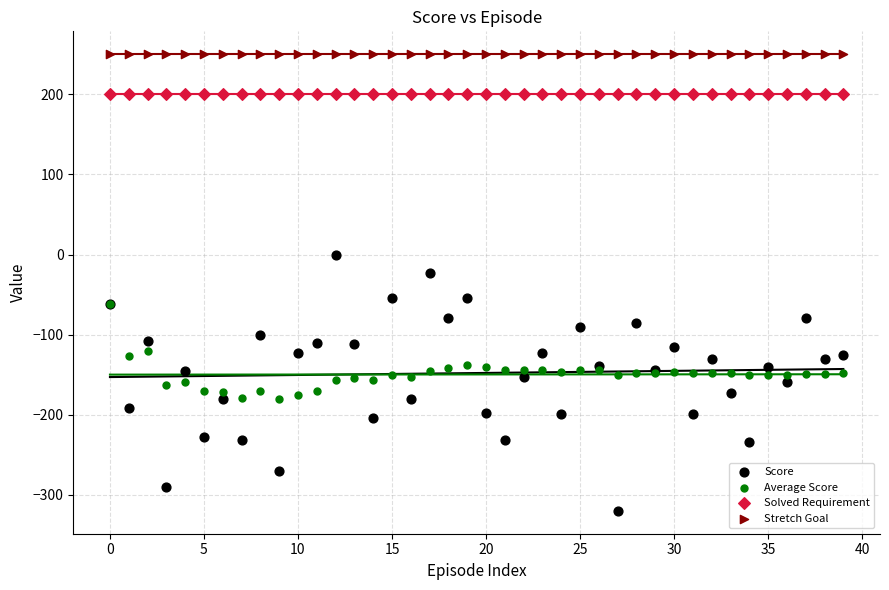

Across all series, what Y value is closest to -34?

-22.8